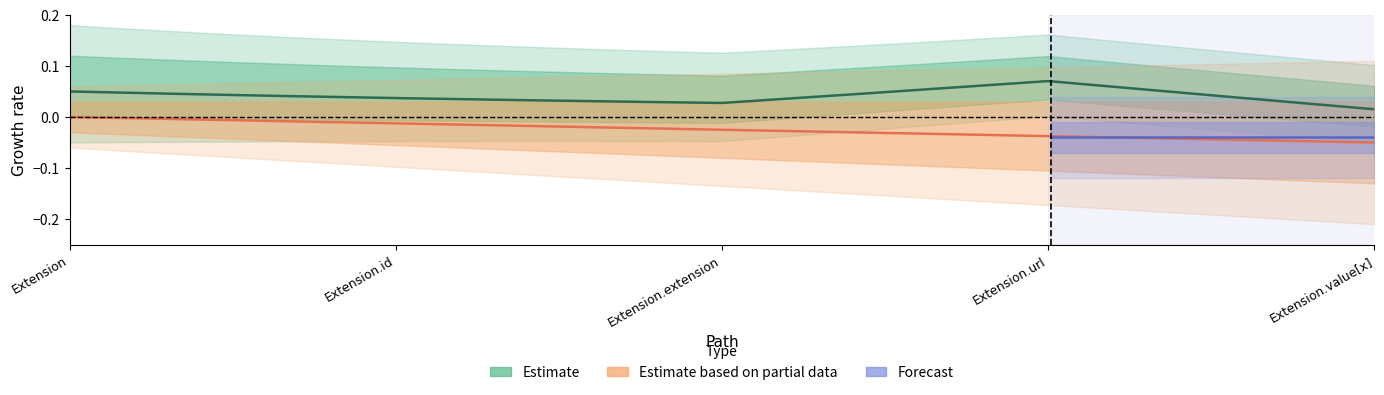

What is the label of the 1st point from the right?

Extension.value[x]